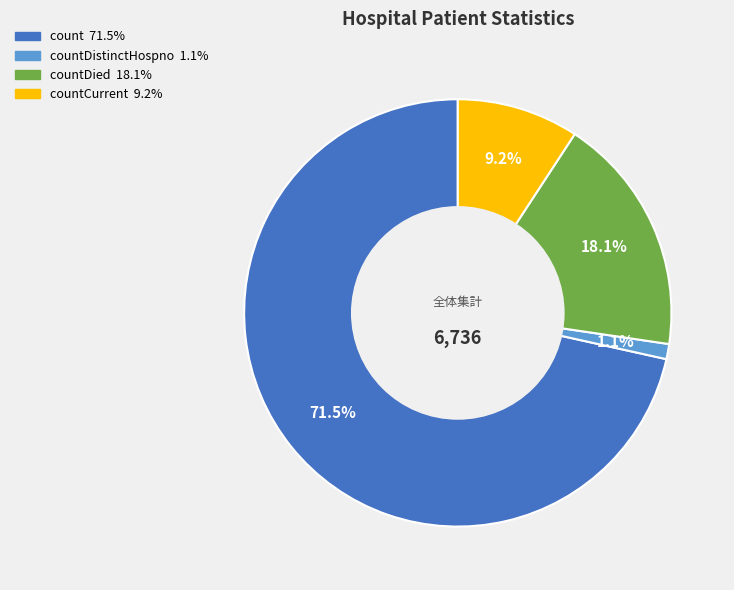

Is there any slice that represents more than half of the pie?

Yes